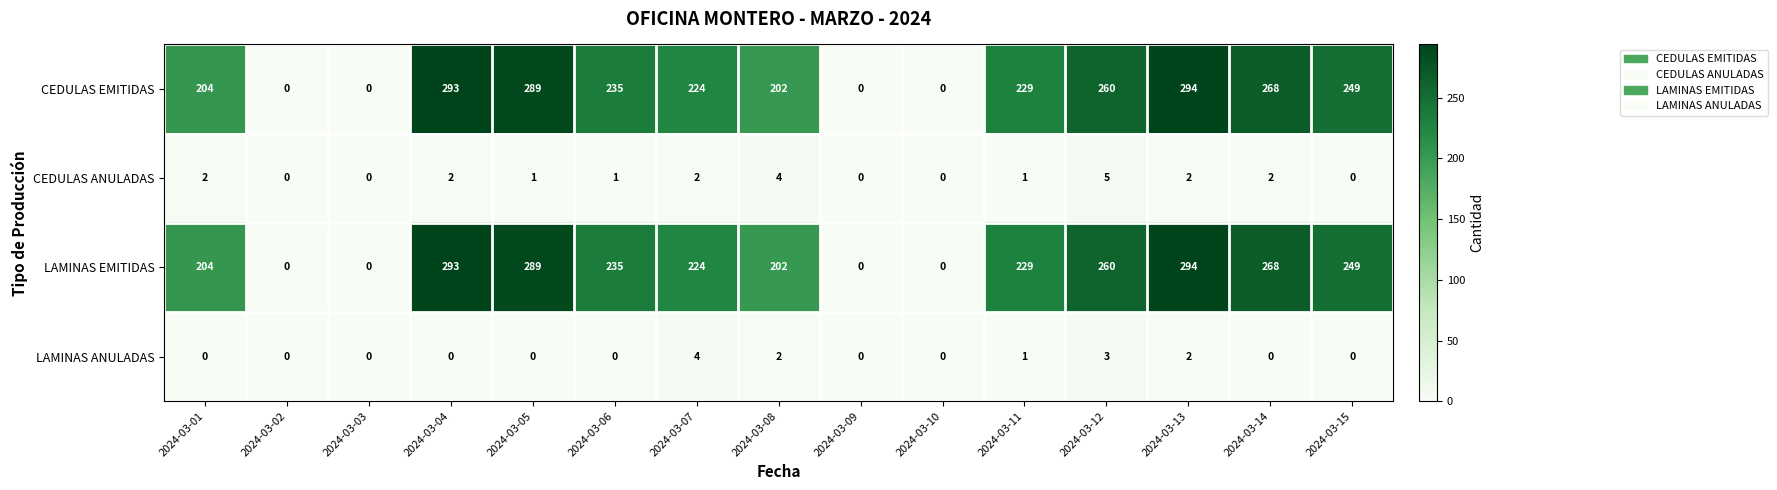

The LAMINAS EMITIDAS series shows 317 at 2024-03-07. True or false?

False